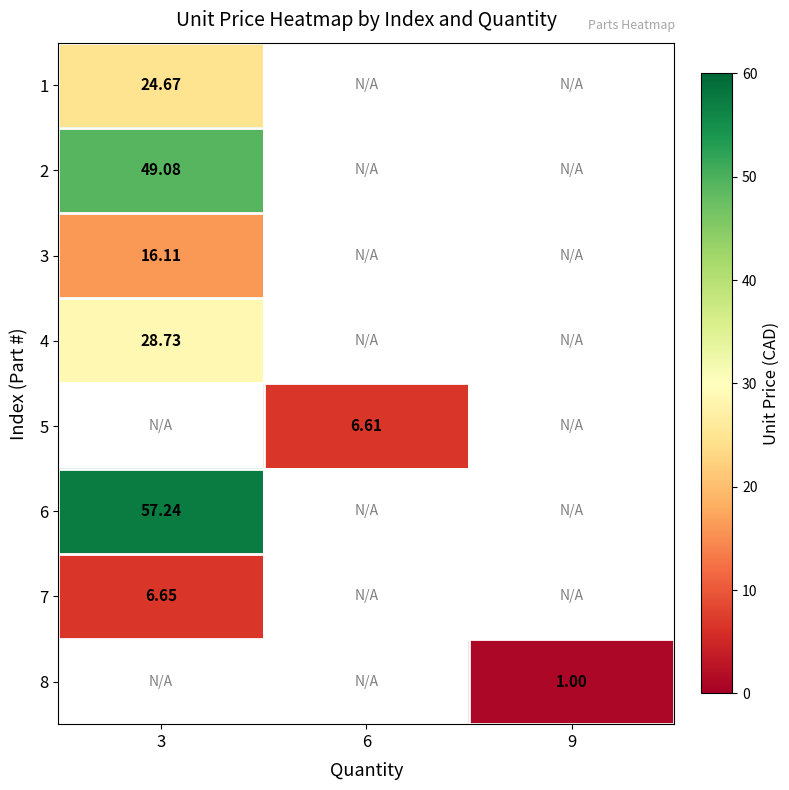

The value of 5 at 6 is 4.4. True or false?

False